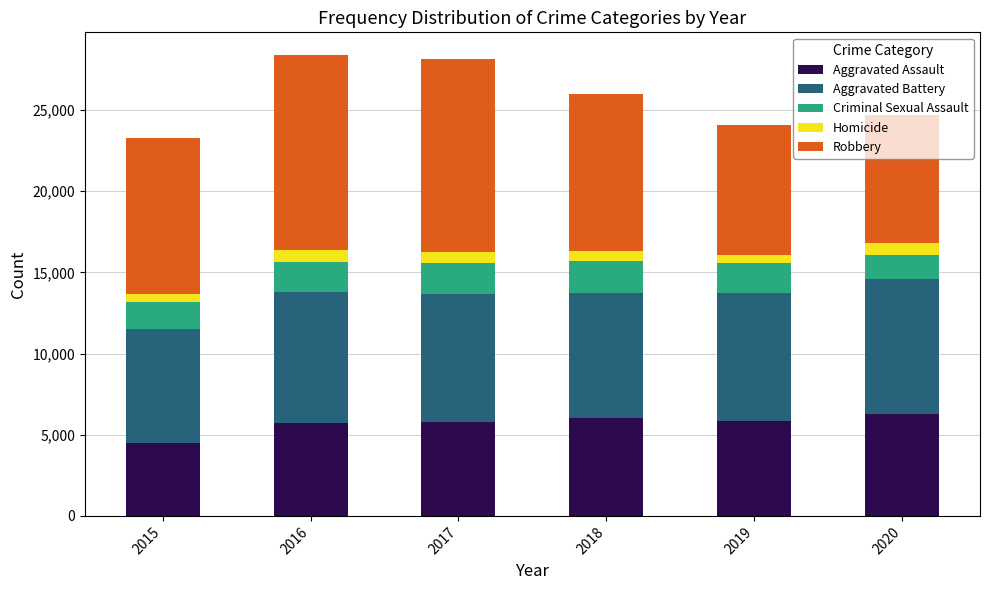

Is it true that Aggravated Assault equals 8474 at 2017?

False